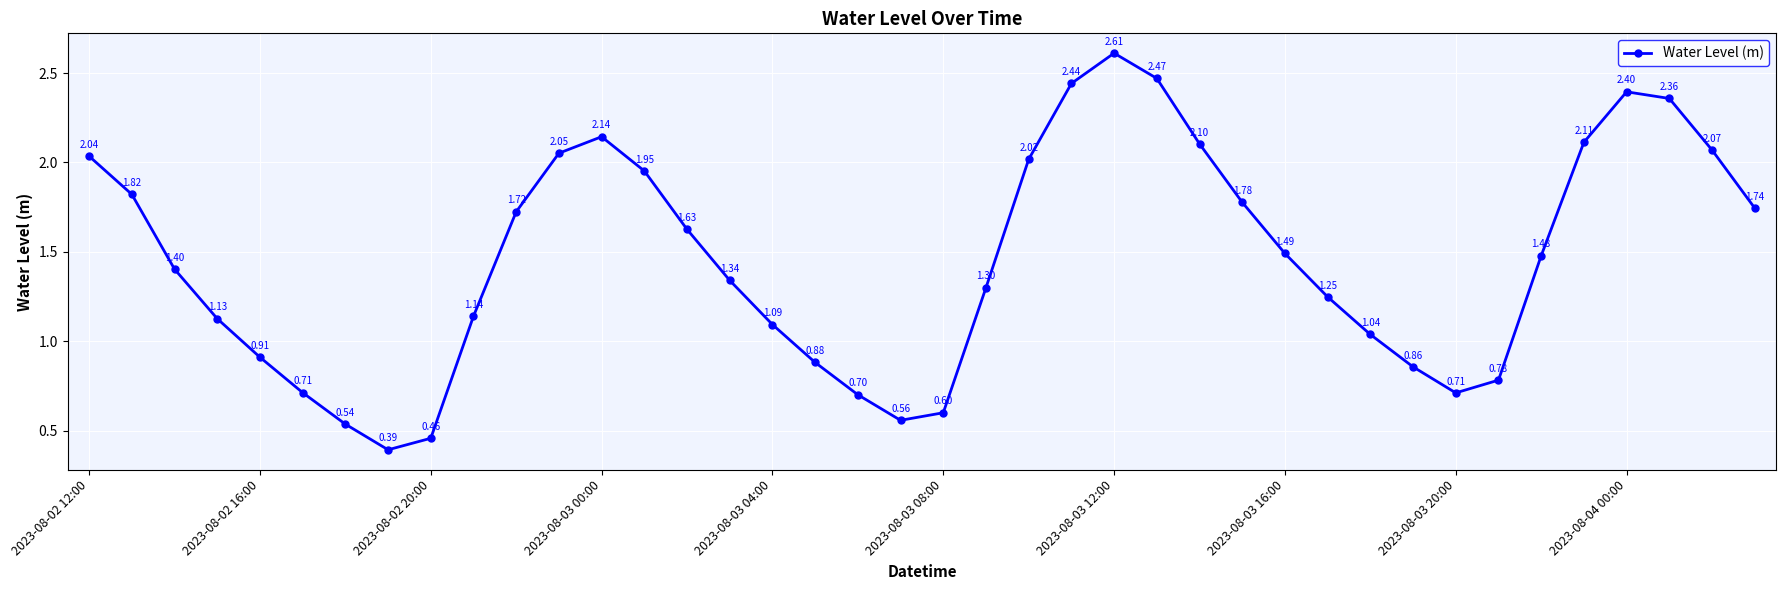

How many interior local peaks (higher than both neighbors) does the data have?

3